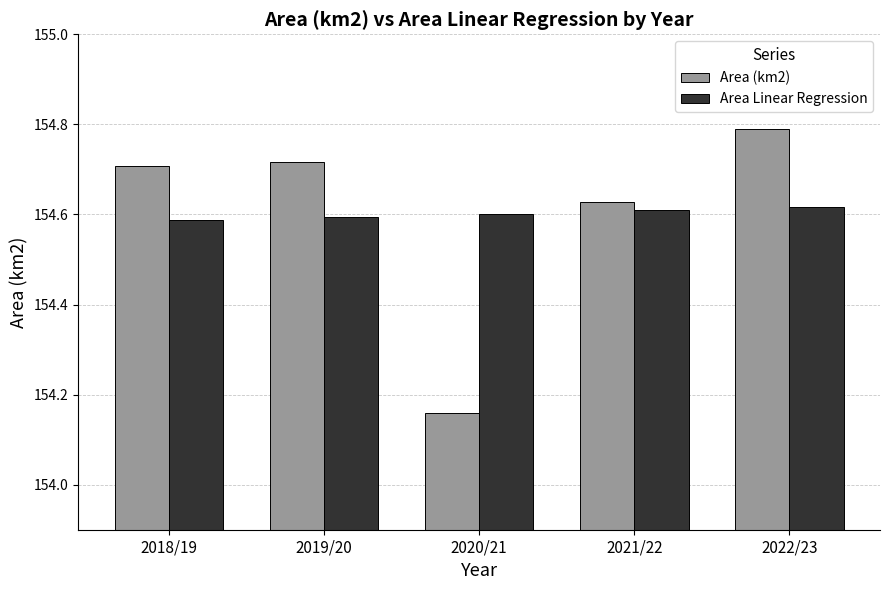

What is the label of the 4th bar from the left?

2021/22